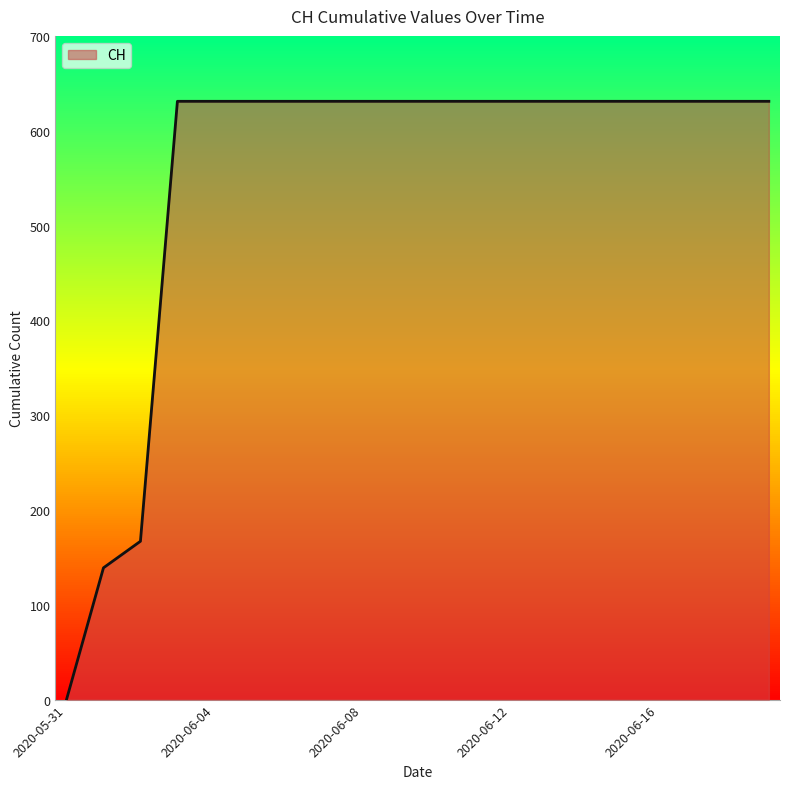

What is the greatest value displayed?

631